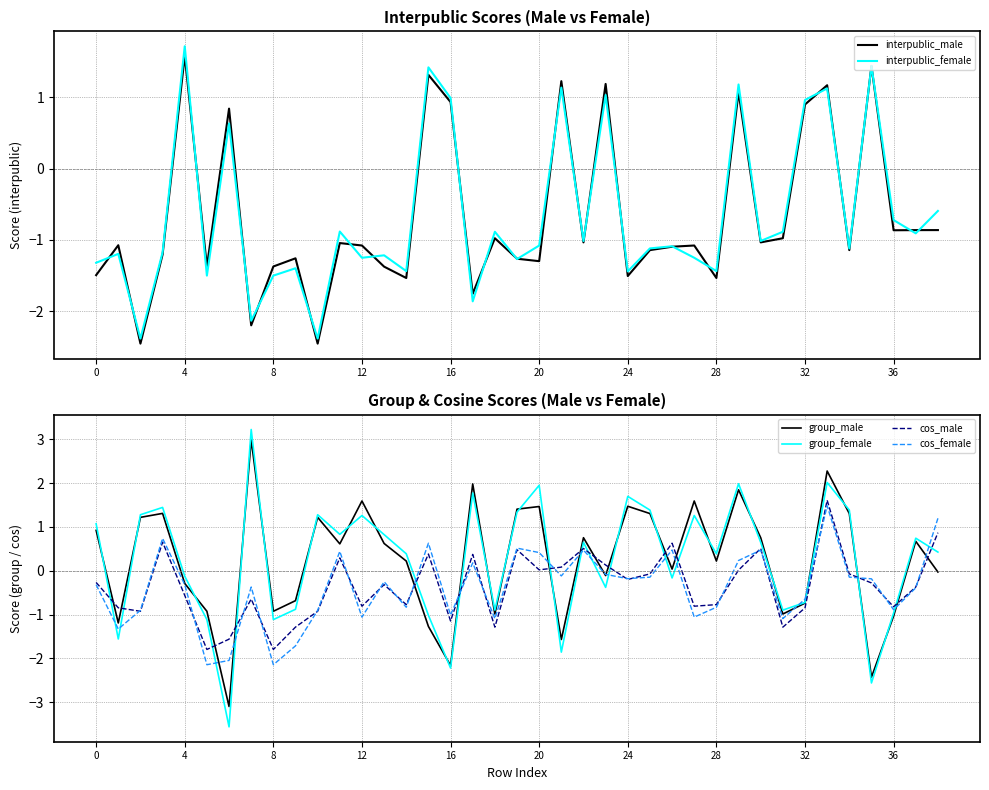

What is the label of the 30th point from the left?

29